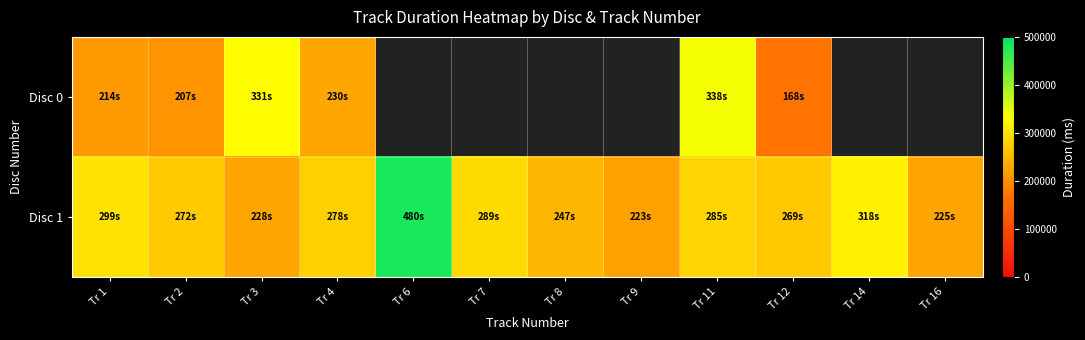

What is the difference between the Disc 0 values at Tr 11 and Tr 3?

7080.0